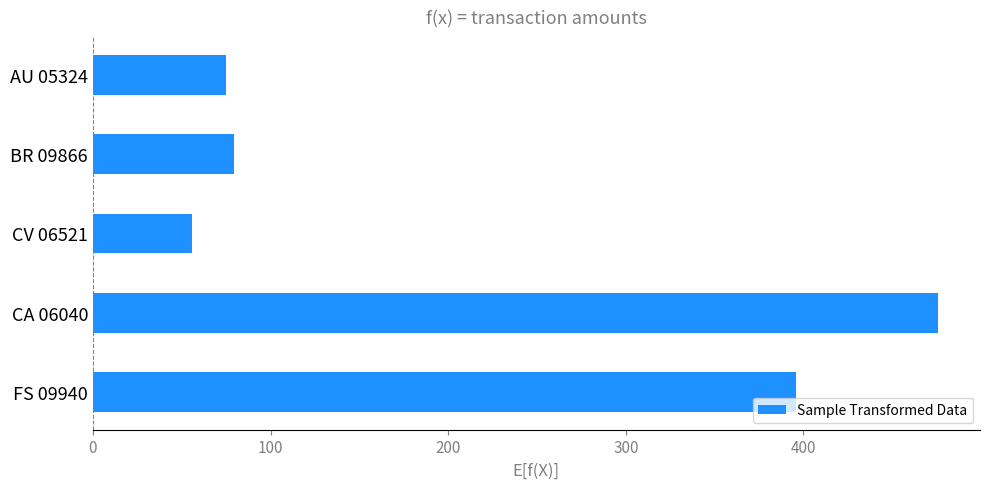

The chart shows a value of 24.3 at CV 06521. True or false?

False